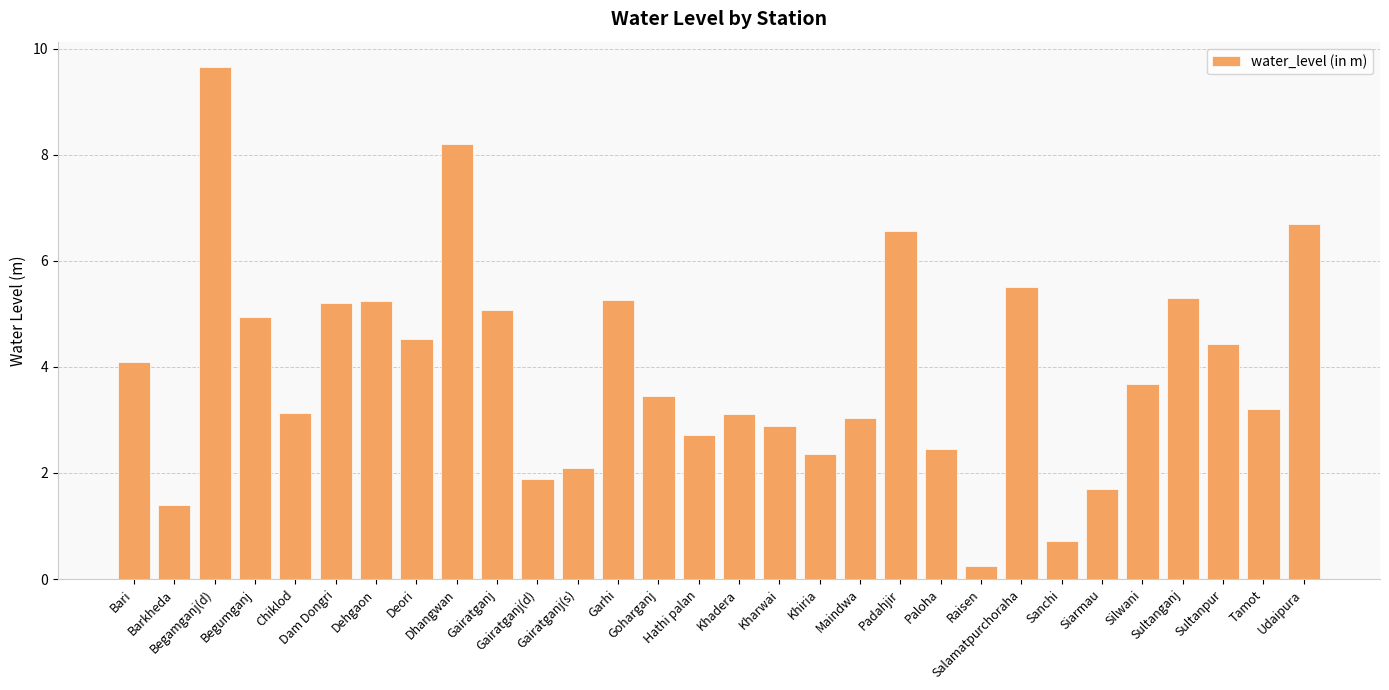

What value does the data have at Hathi palan?

2.7